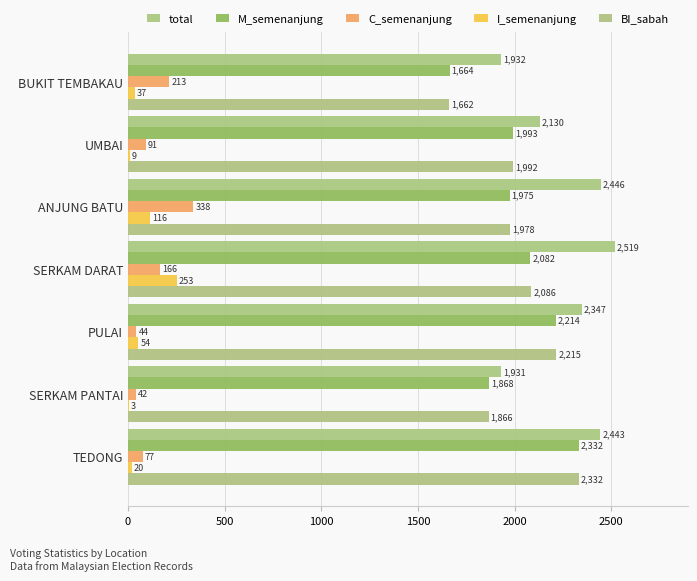

How many series are shown in this chart?

5